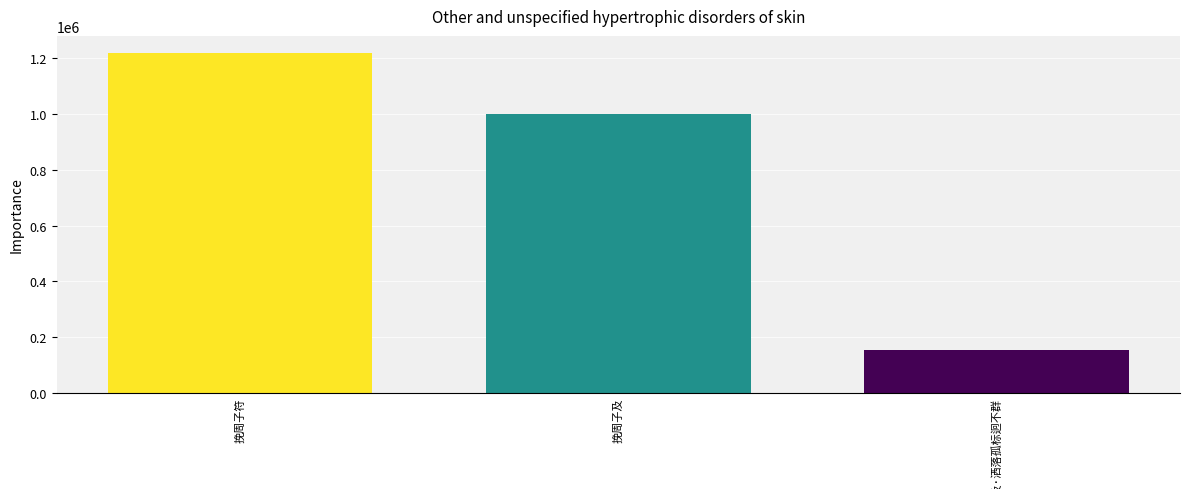

What is the maximum value shown in the chart?

1217933